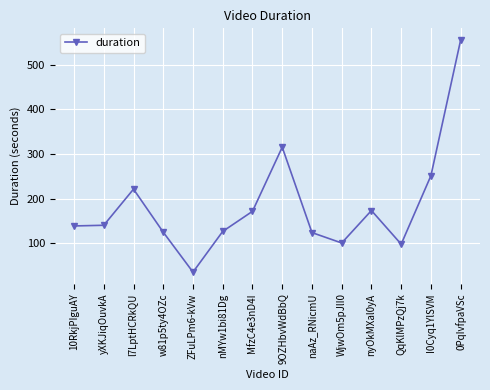

Where is the first local maximum?

l7LptHCRkQU